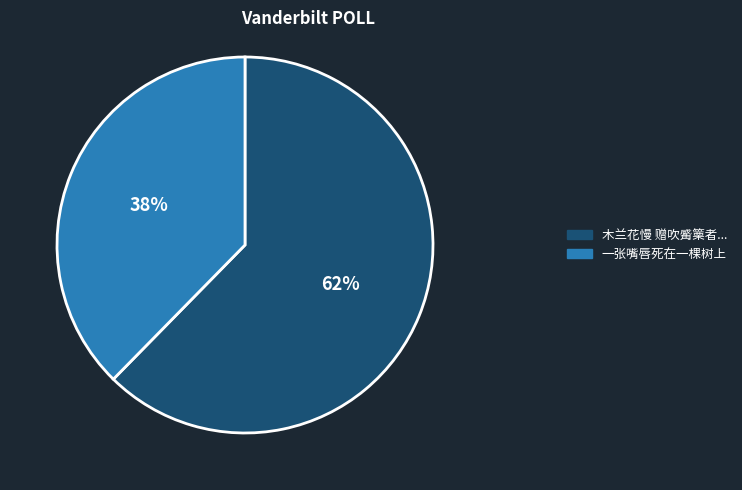

Does any single category account for the majority?

Yes